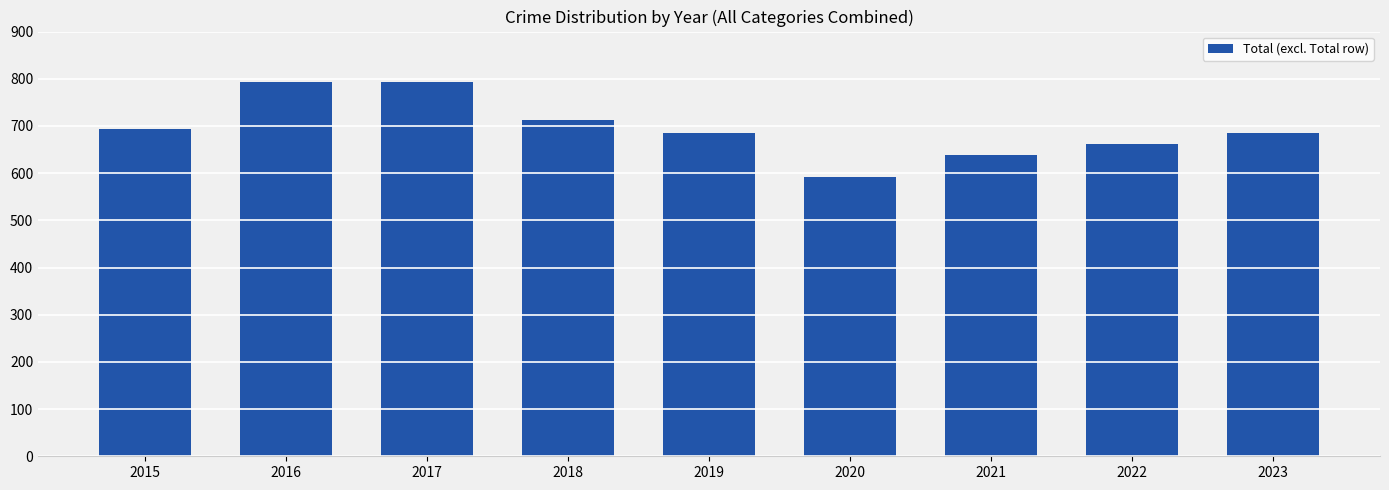

The value at 2021 is 638. True or false?

True